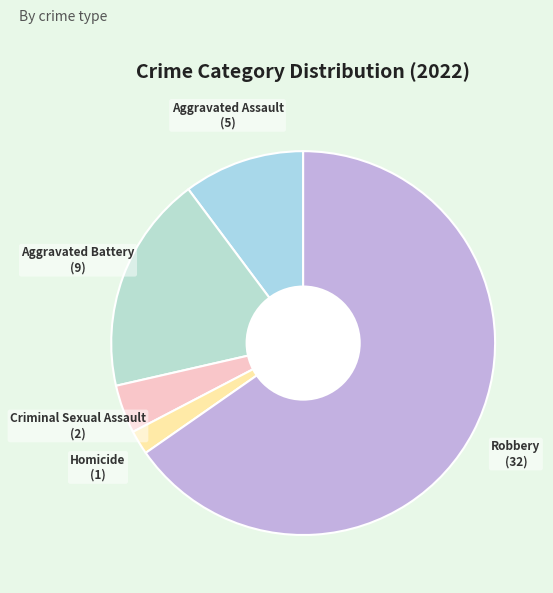

Count the number of slices in the pie.

5